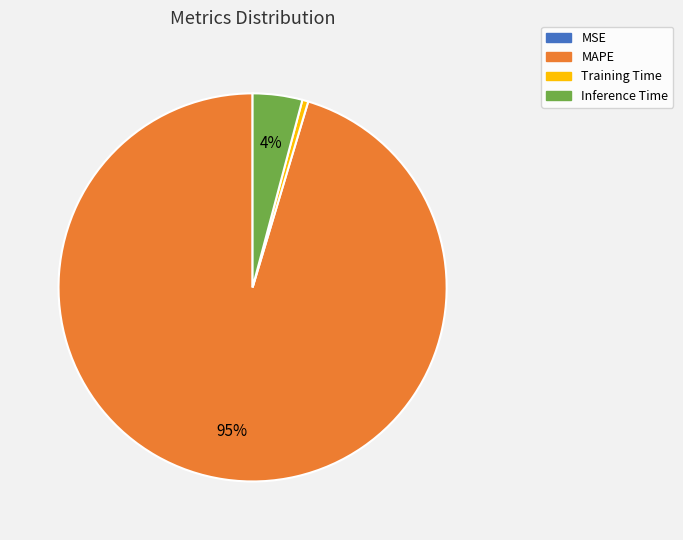

Do Inference Time and MAPE together represent more than half of the pie?

Yes